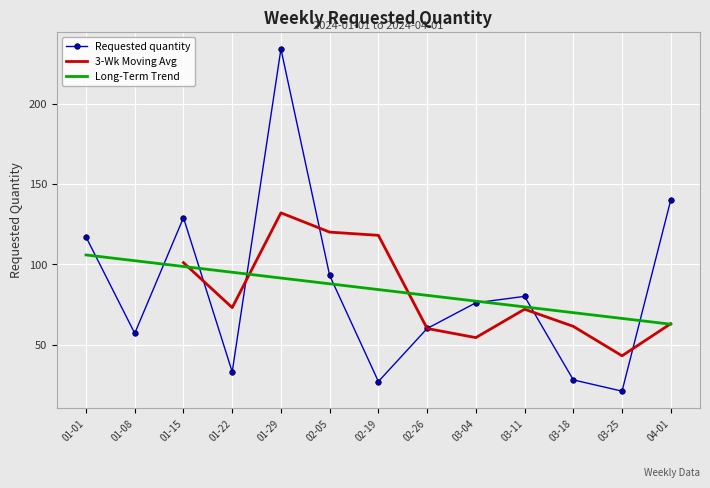

What is the greatest value displayed?

234